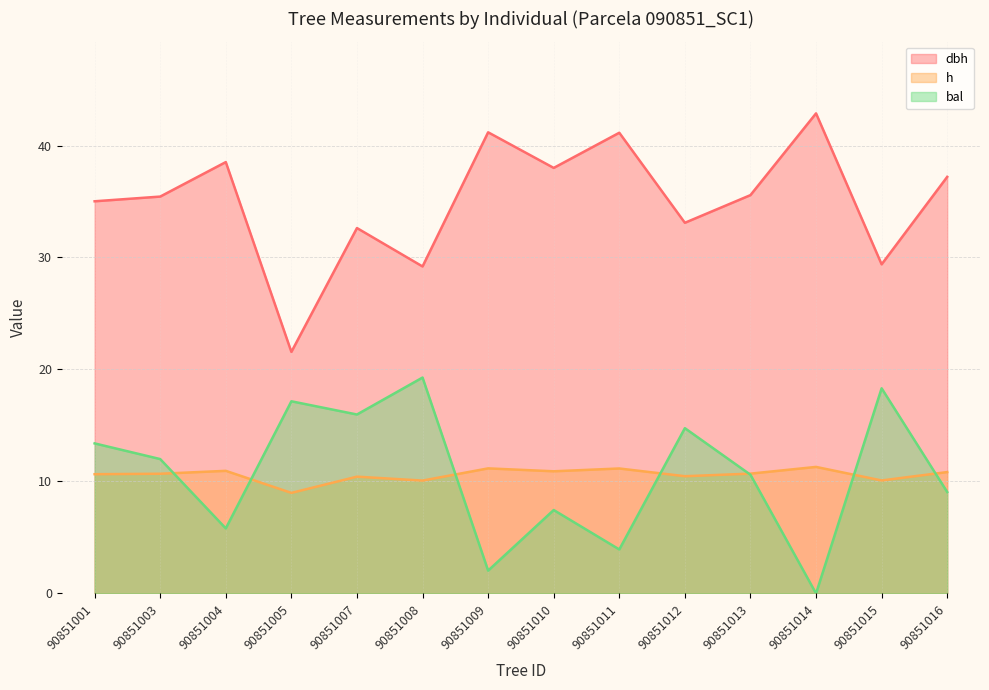

Reading left to right, list all the values displayed in this chart.

dbh: 90851001=35.0	90851003=35.4	90851004=38.5	90851005=21.6	90851007=32.6	90851008=29.2	90851009=41.2	90851010=38.0	90851011=41.1	90851012=33.1	90851013=35.6	90851014=42.9	90851015=29.4	90851016=37.2
h: 90851001=10.7	90851003=10.7	90851004=10.9	90851005=9.0	90851007=10.4	90851008=10.1	90851009=11.2	90851010=10.9	90851011=11.2	90851012=10.5	90851013=10.7	90851014=11.3	90851015=10.1	90851016=10.8
bal: 90851001=13.4	90851003=12.0	90851004=5.8	90851005=17.2	90851007=16.0	90851008=19.3	90851009=2.0	90851010=7.5	90851011=3.9	90851012=14.8	90851013=10.6	90851014=0.0	90851015=18.3	90851016=9.1